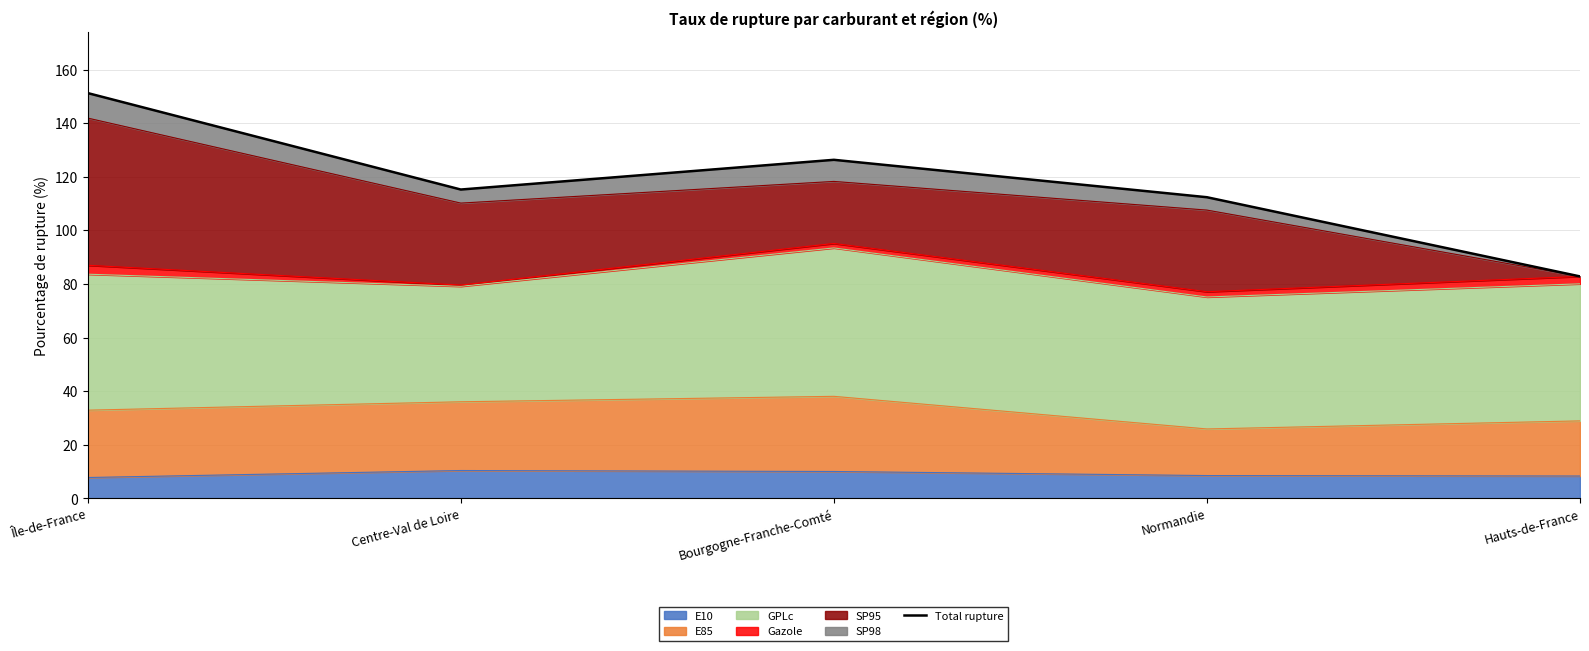

True or false: the data shows 126.3 at Bourgogne-Franche-Comté.

True